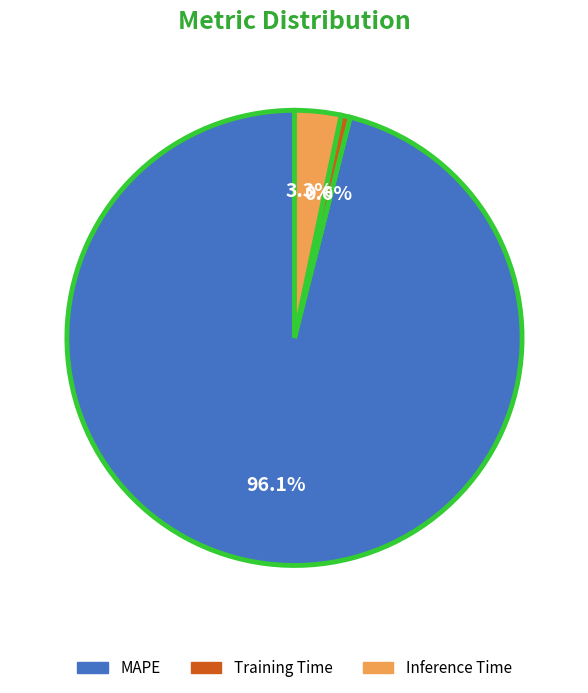

Which slice is the smallest?

Training Time